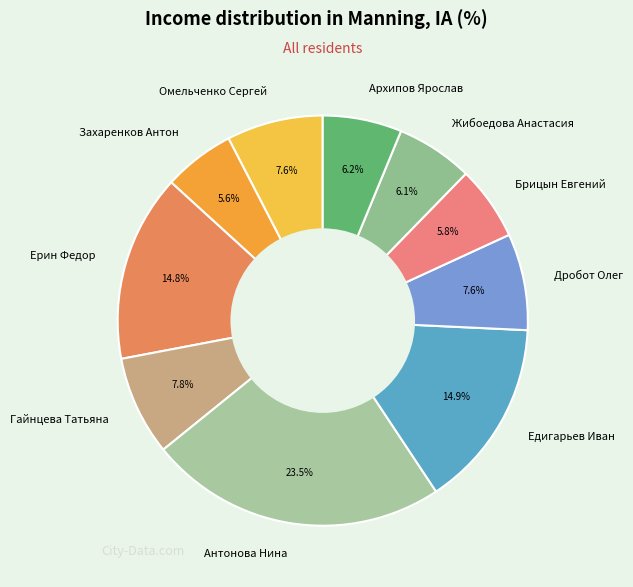

To the nearest percent, what is the combined percentage of Захаренков Антон and Антонова Нина?

29%